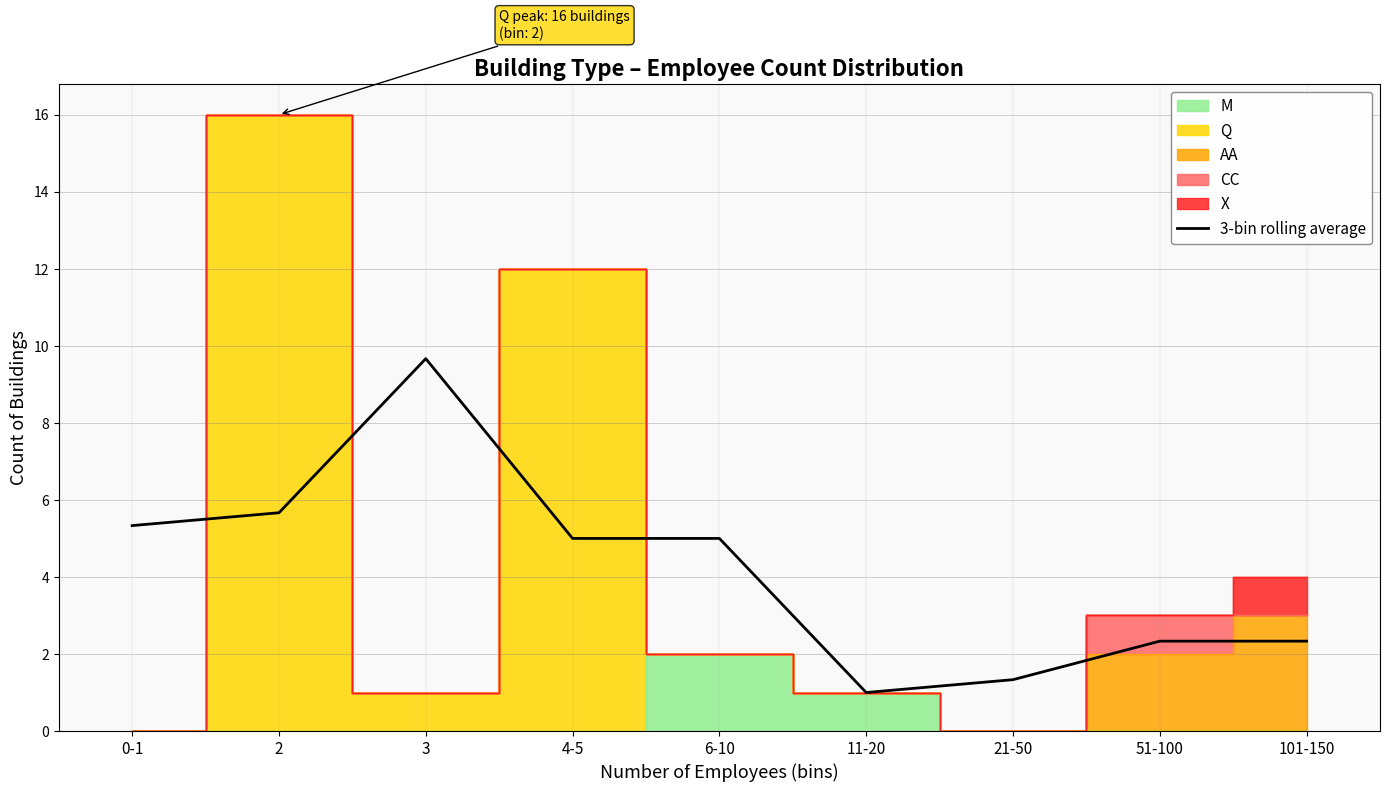

Rank the categories by value from lowest to highest.

11-20, 21-50, 51-100, 101-150, 4-5, 6-10, 0-1, 2, 3